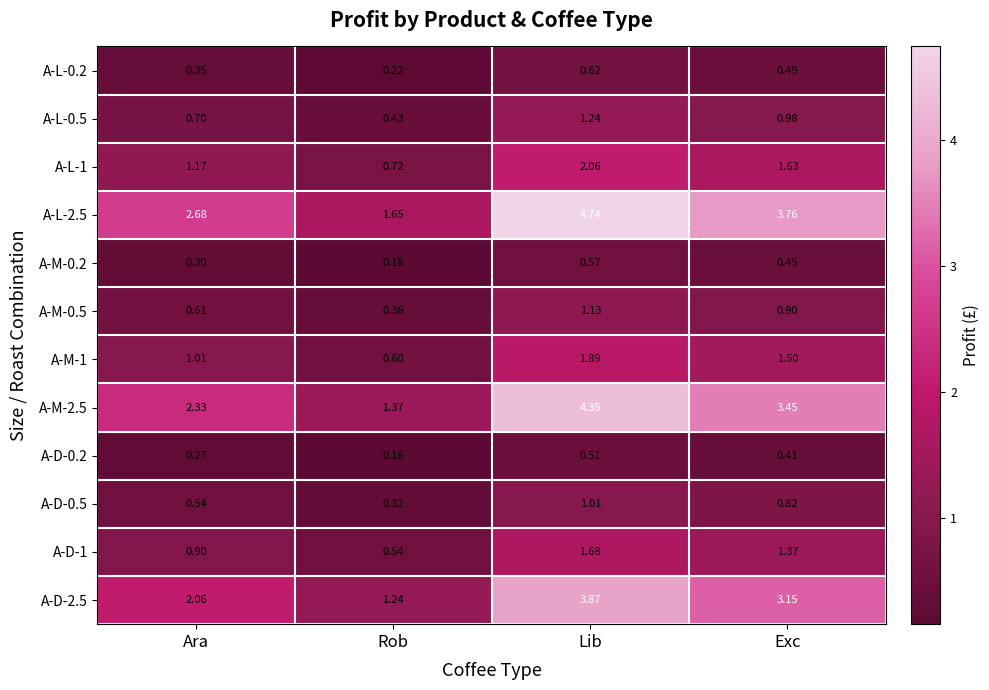

Where is A-D-1 nearest to the value 1?

Ara